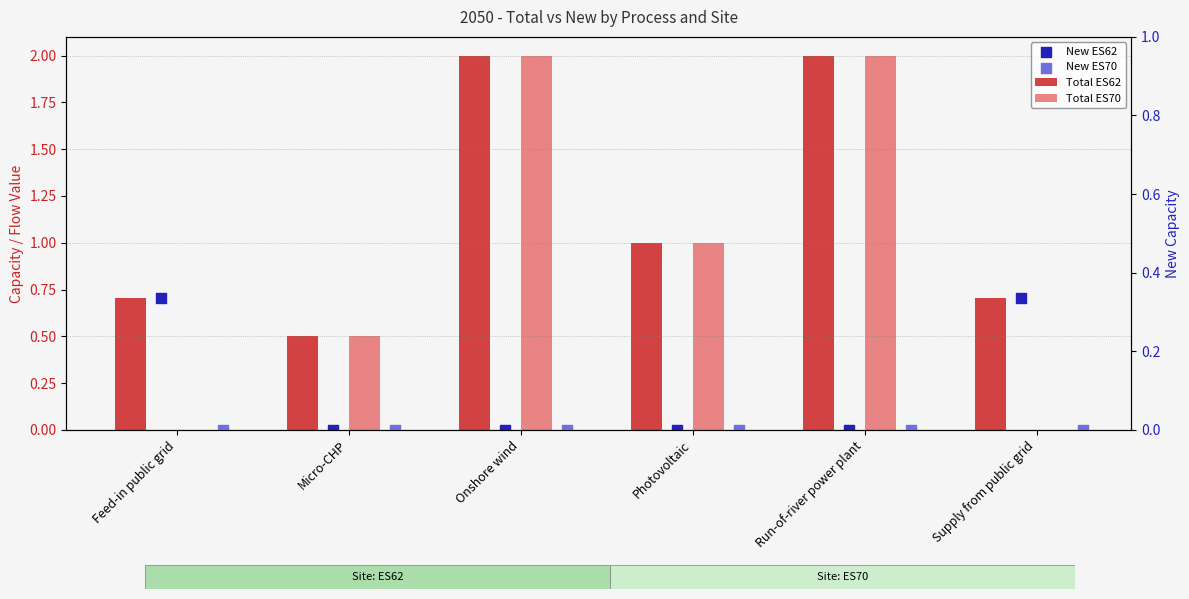

Which series has the largest total across all categories?

Total ES62